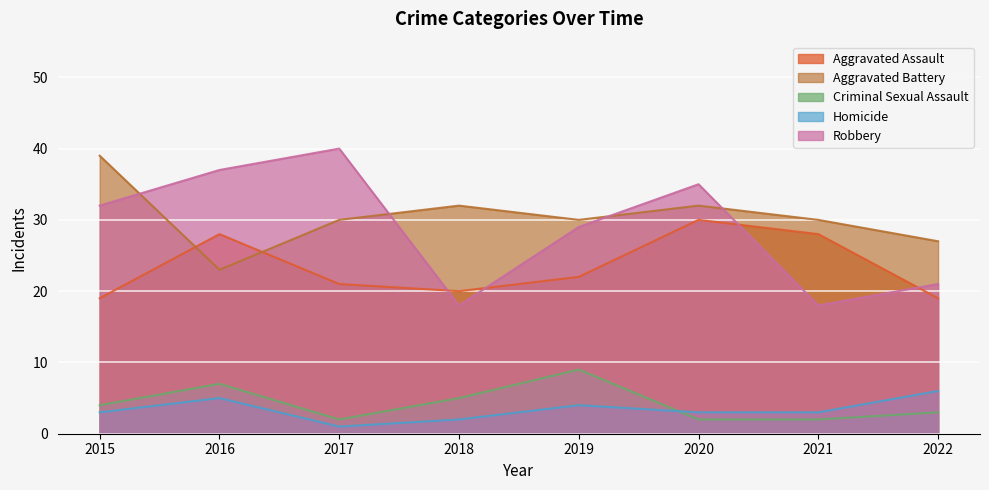

Between 2015 and 2021, which is larger?

2021